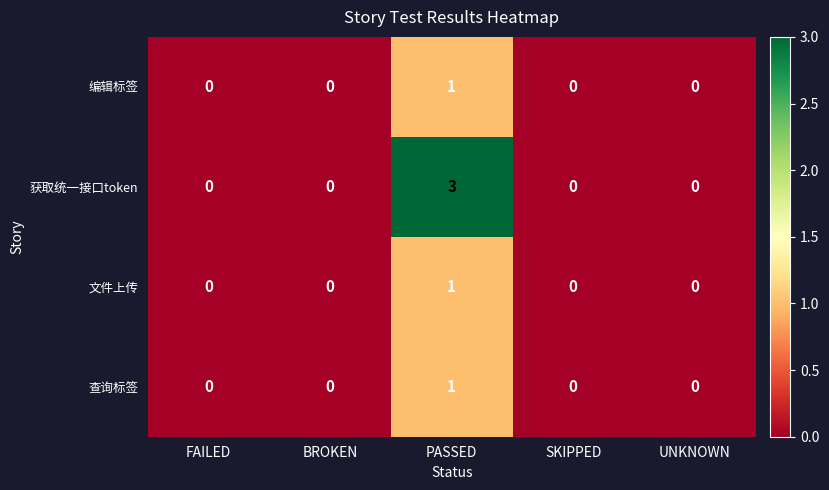

Which series has the largest total across all categories?

获取统一接口token